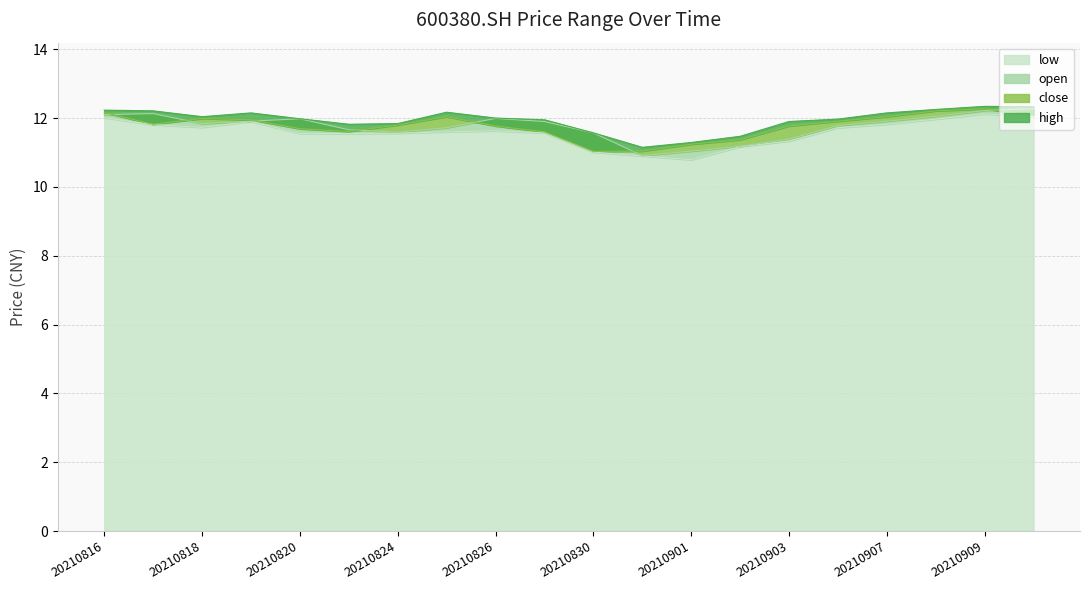

At which label does low first exceed 11?

20210816